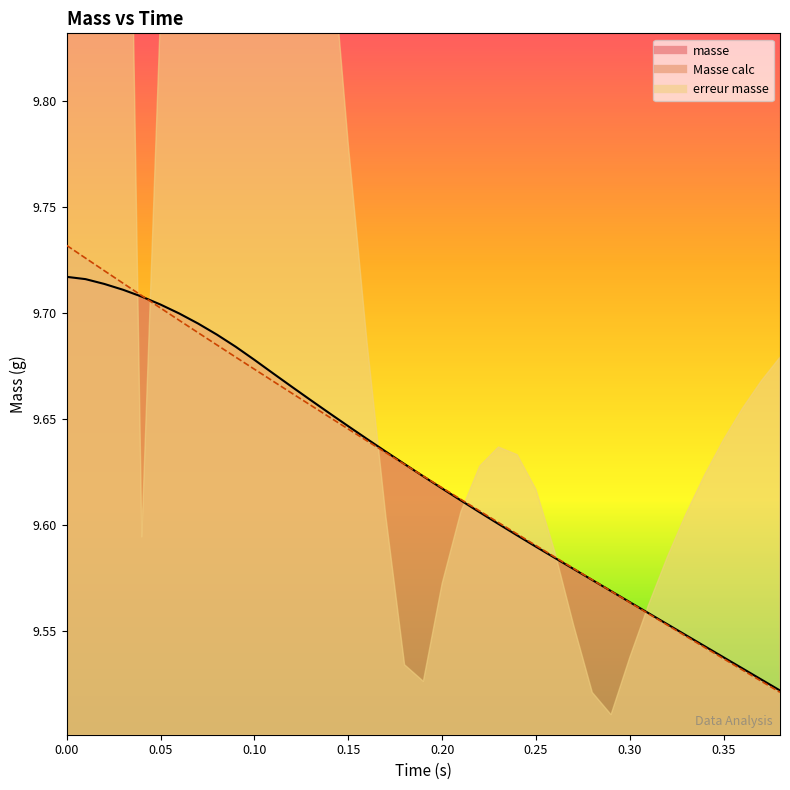

Does the chart display data point markers on the line(s)?

No